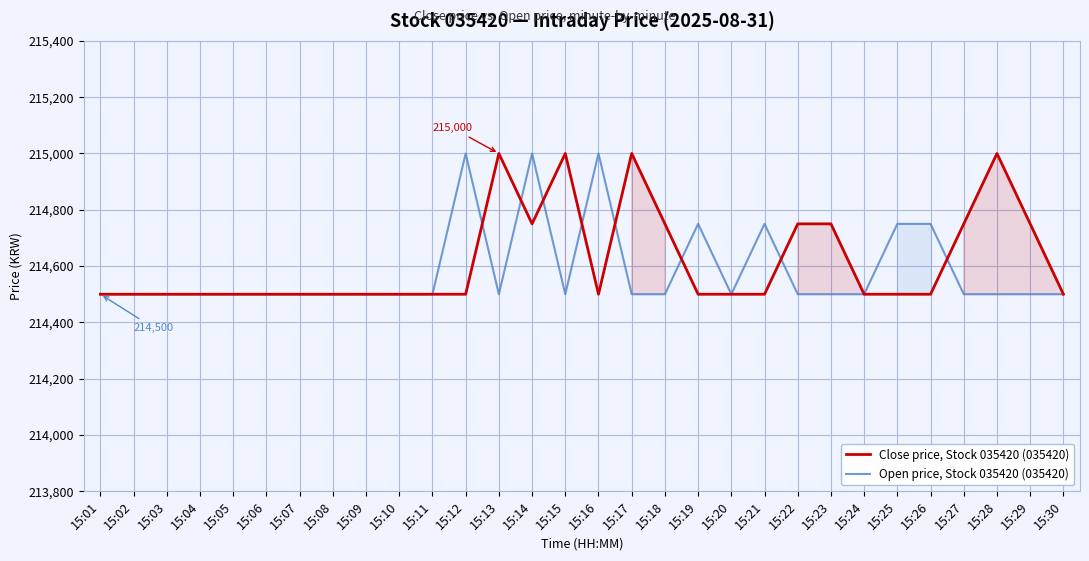

Which series ends up on top after the final intersection of Close price, Stock 035420 (035420) and Open price, Stock 035420 (035420)?

Close price, Stock 035420 (035420)